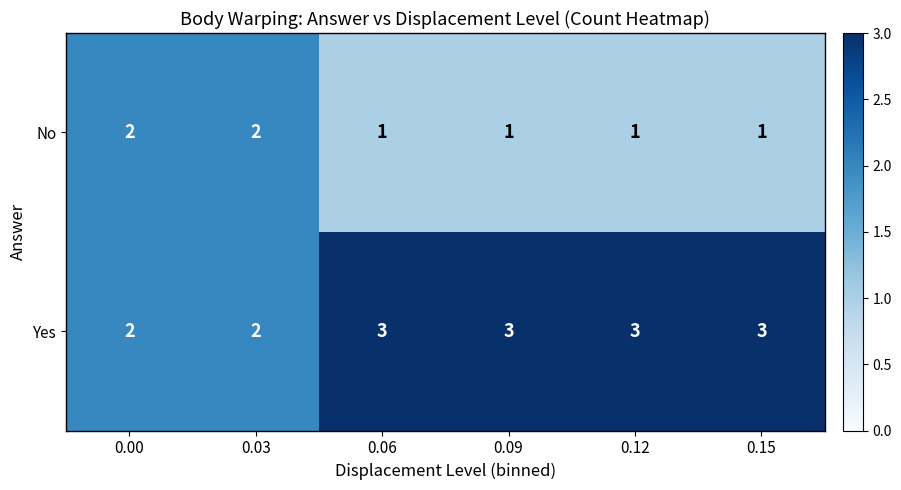

At 0.15, list the series in order from smallest to largest.

No, Yes